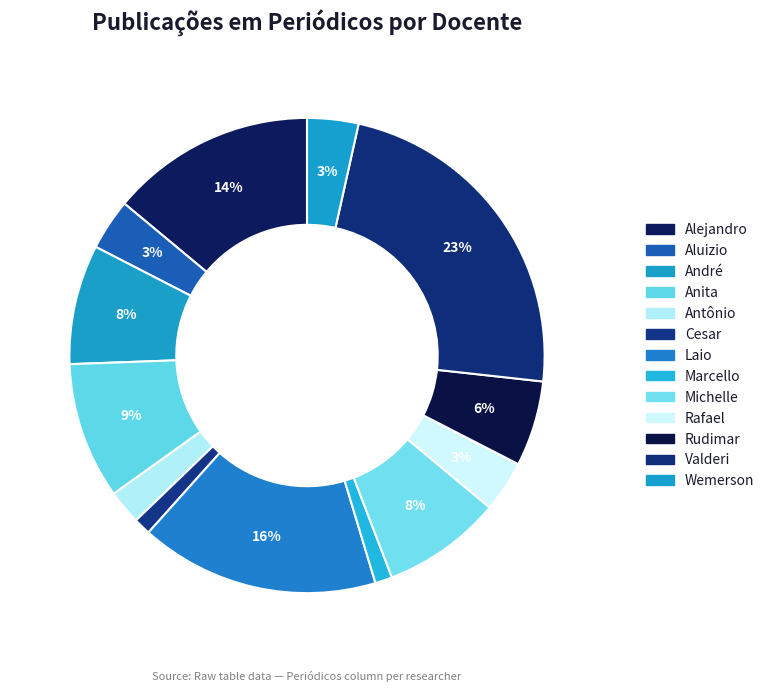

How many slices are in this pie chart?

13